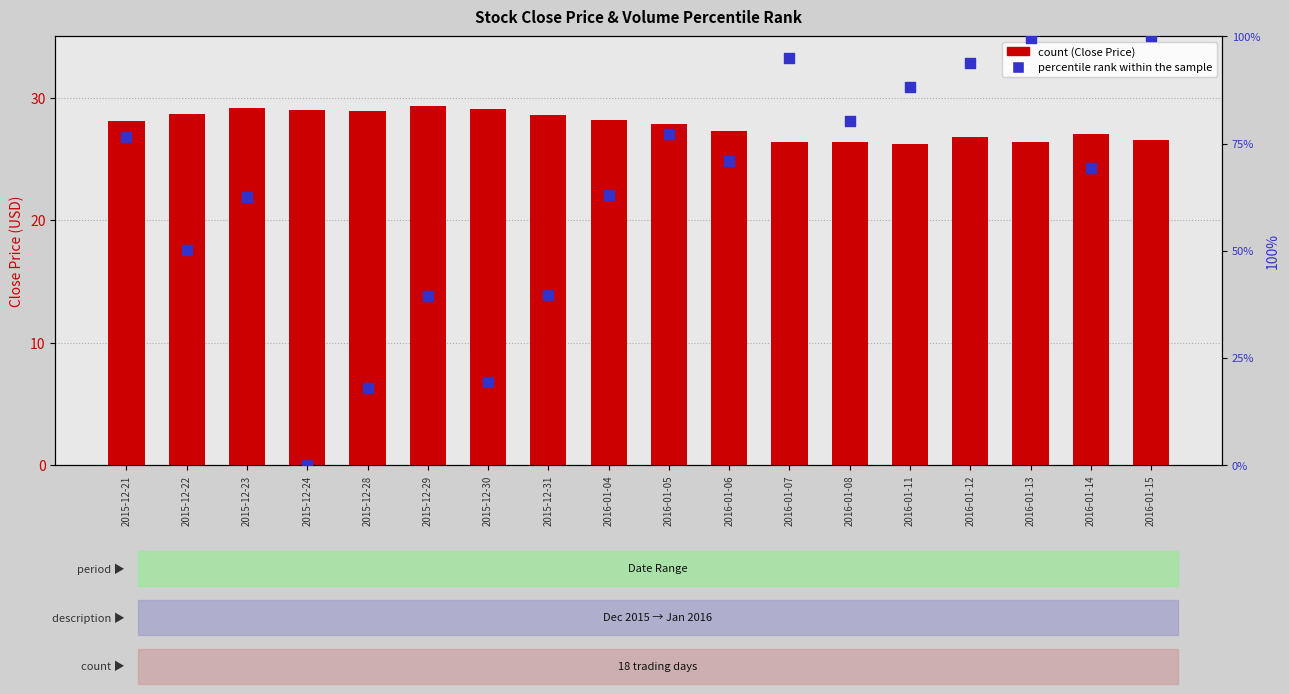

At which category is the sum across all series the highest?

2016-01-15